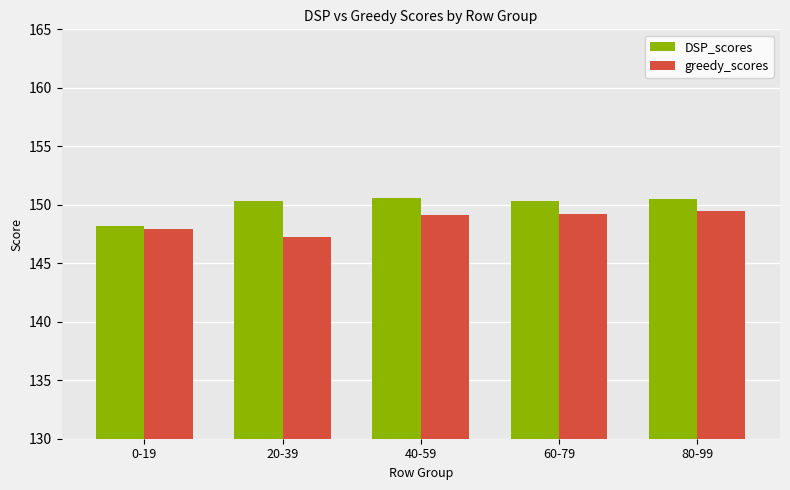

How many DSP_scores values are between 150 and 151?

4